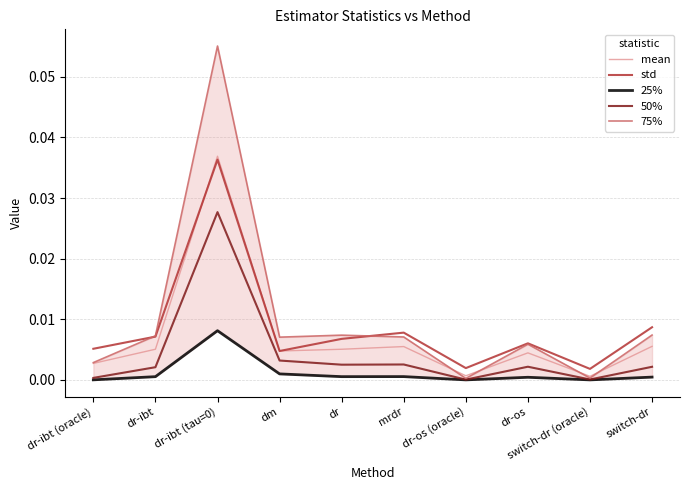

At how many categories does at least one series exceed 0?

10